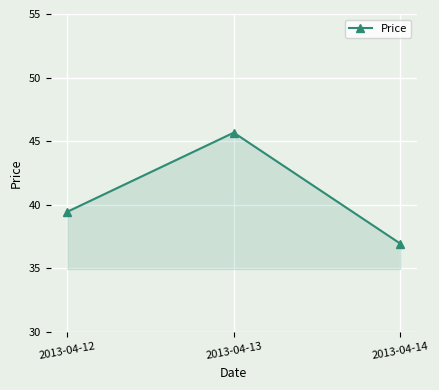

True or false: the data shows 39.5 at 2013-04-12.

True